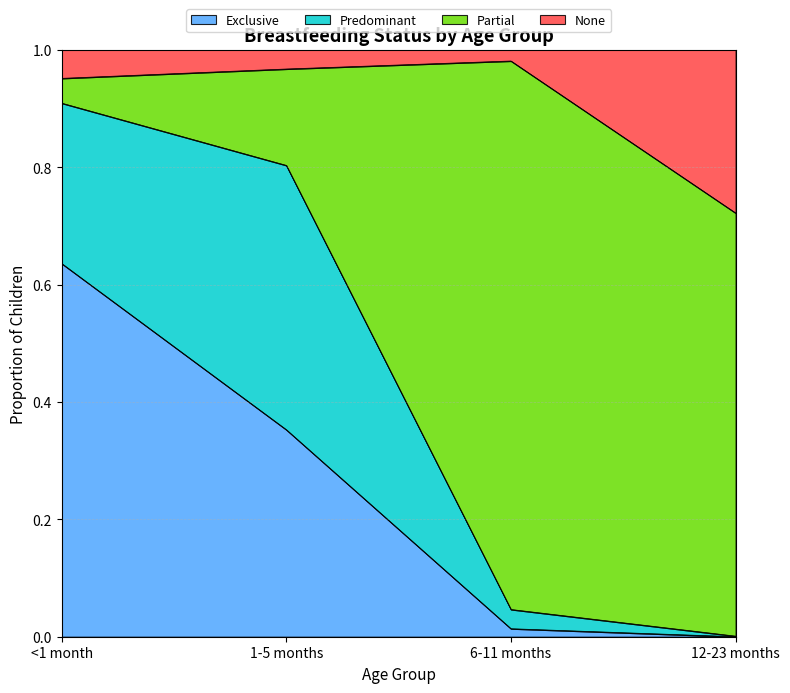

At which label does Exclusive reach its peak?

<1 month